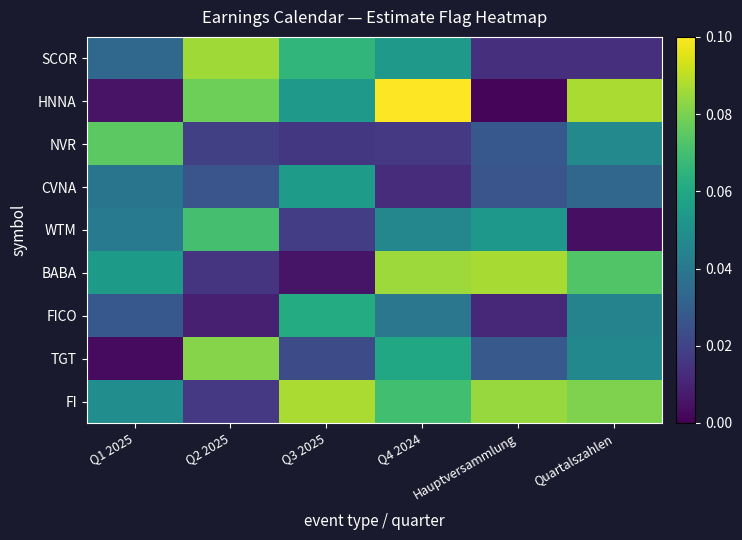

At Quartalszahlen, list the series in order from largest to smallest.

HNNA, FI, BABA, NVR, TGT, FICO, CVNA, SCOR, WTM